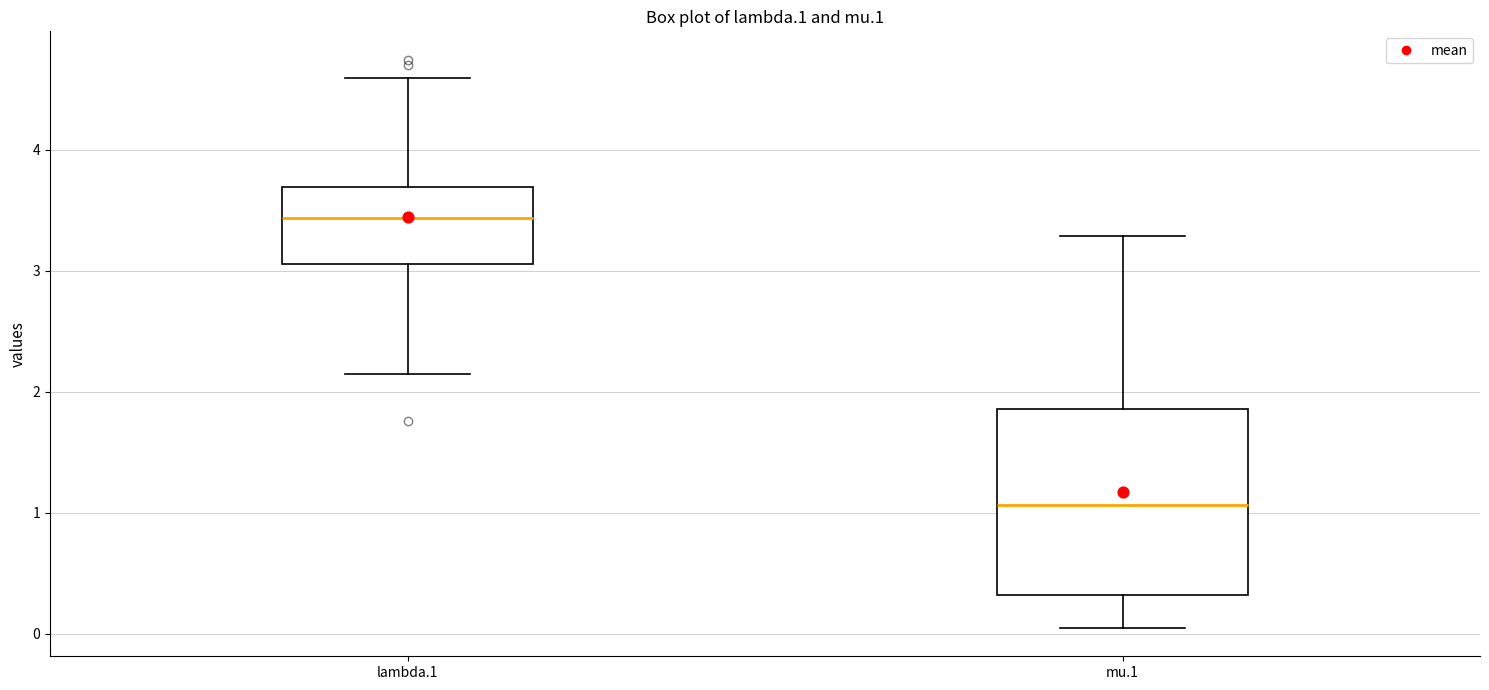

Which box is the tallest, from its lower edge to its upper edge?

mu.1